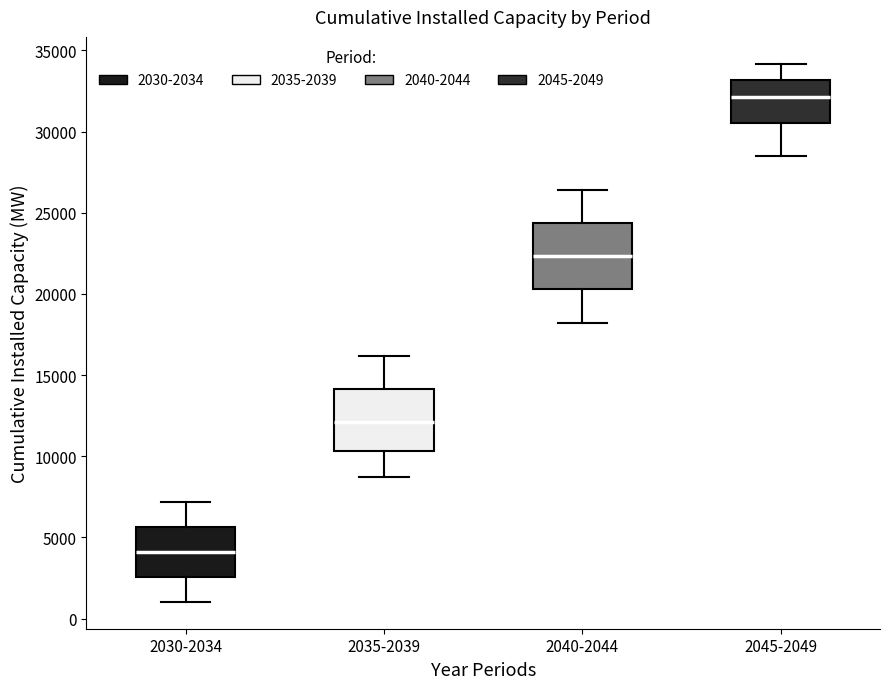

Which box's median line is the lowest?

2030-2034